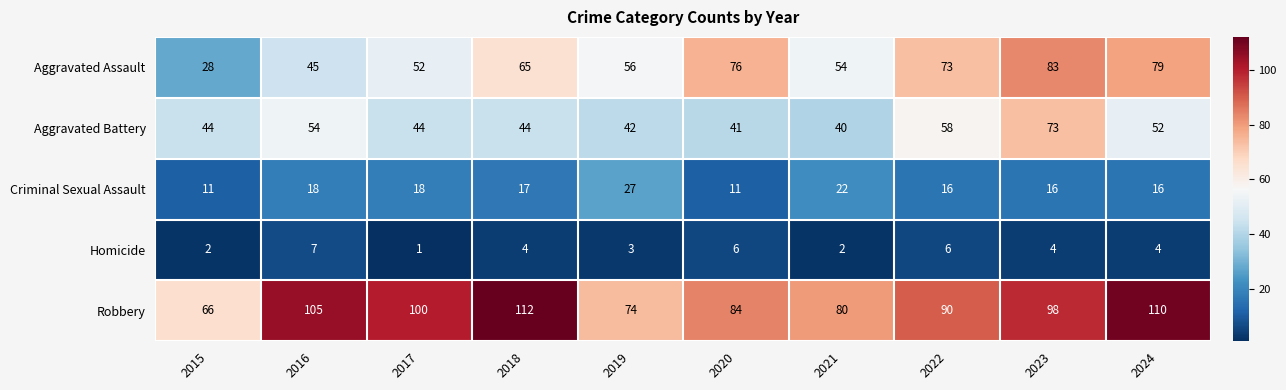

Is it true that Aggravated Battery equals 44 at 2015?

True